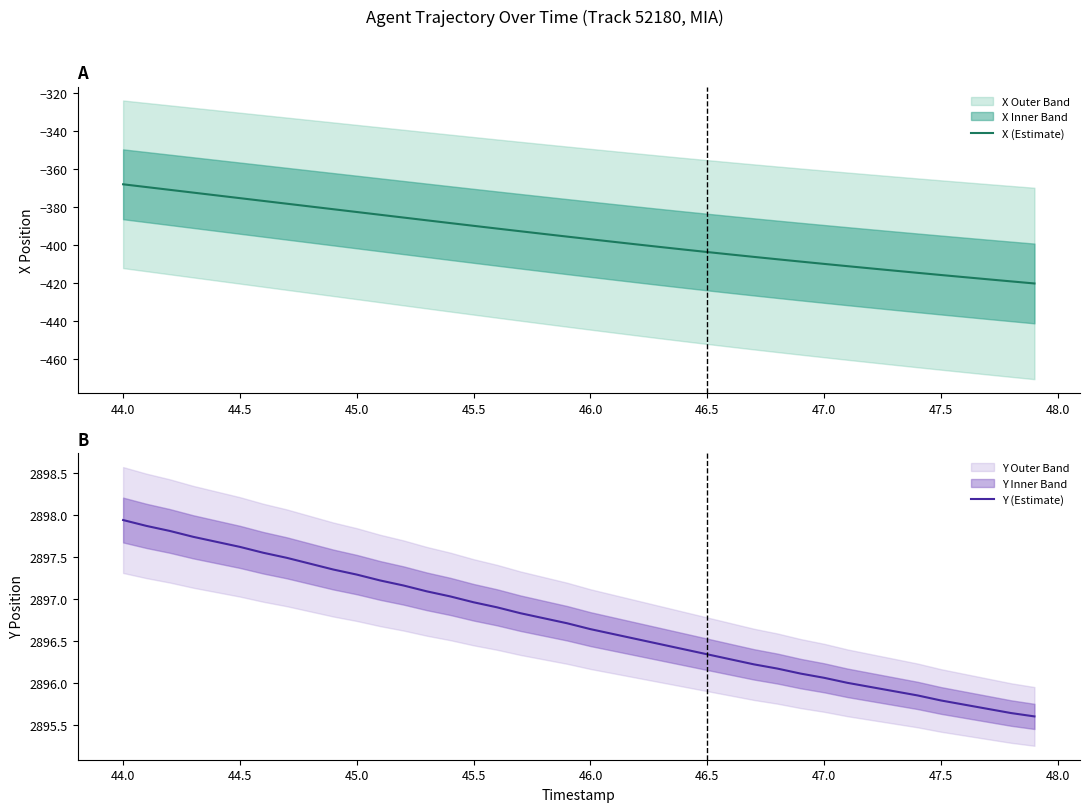

True or false: X (Estimate) has a value of -92.2 at 44.5.

False